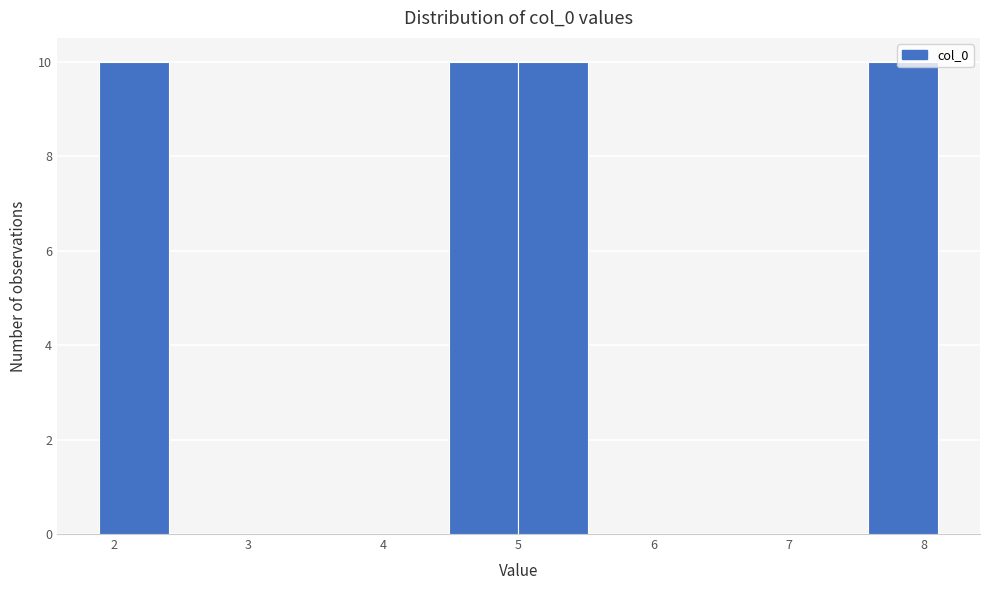

Reading left to right, transcribe this chart: for each bar, give the range it covers on the x-axis and its height. Neither the bar edges nor the heights are printed on the chart, so give them approximately, as read against the axes.

1.9 to 2.4: 10
2.4 to 2.9: 0
2.9 to 3.4: 0
3.4 to 4.0: 0
4.0 to 4.5: 0
4.5 to 5.0: 10
5.0 to 5.5: 10
5.5 to 6.0: 0
6.0 to 6.6: 0
6.6 to 7.1: 0
7.1 to 7.6: 0
7.6 to 8.1: 10